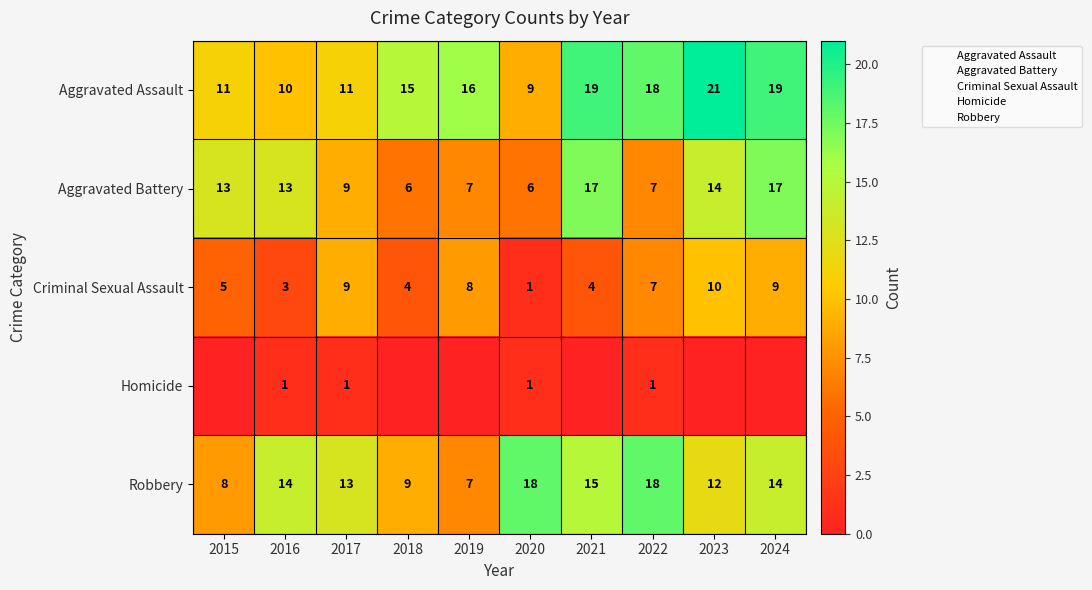

List the labels in order of Robbery value, largest first.

2020, 2022, 2021, 2016, 2024, 2017, 2023, 2018, 2015, 2019